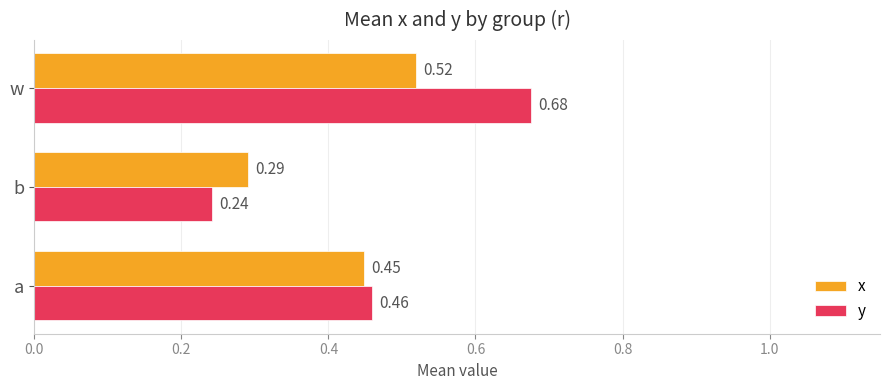

List the labels in order of y value, largest first.

w, a, b